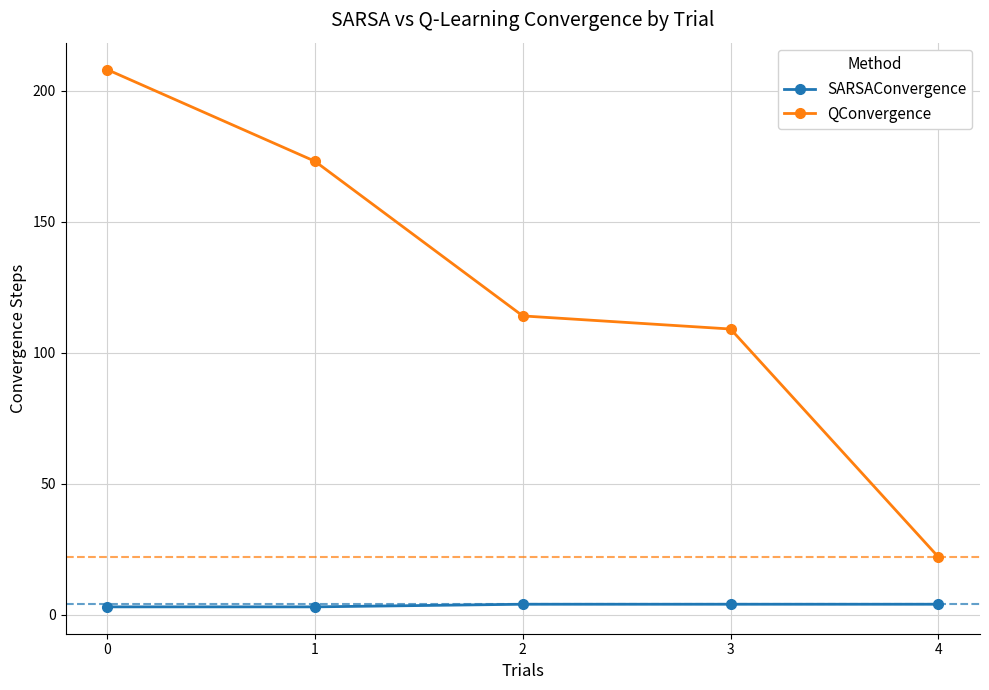

What are all the series names shown in the legend?

SARSAConvergence, QConvergence